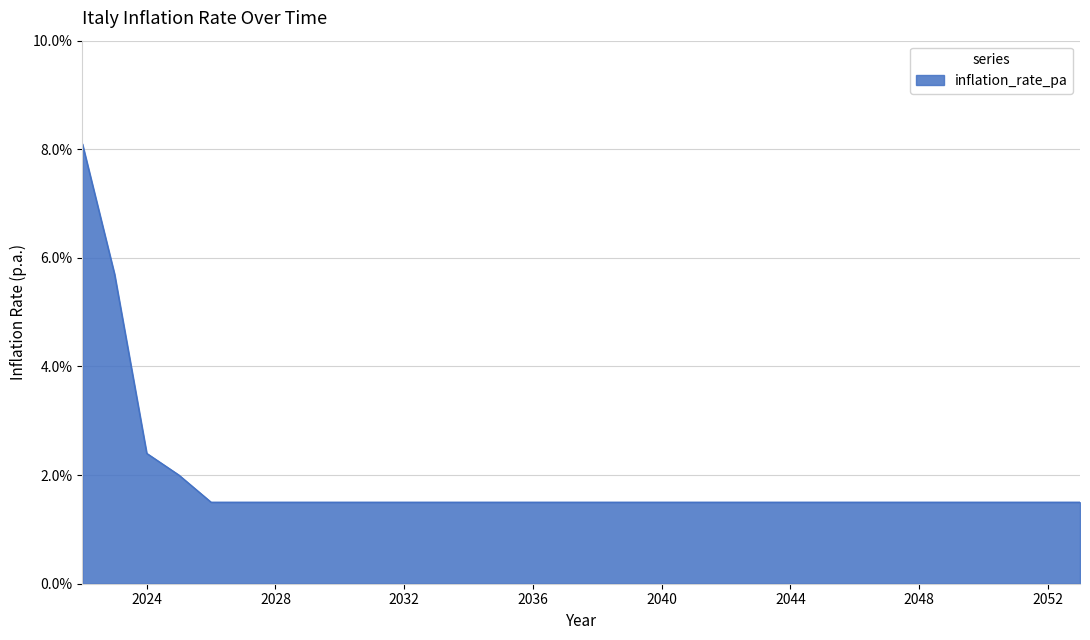

Reading left to right, transcribe all the data shown in this chart.

2022=0.1	2023=0.1	2024=0.0	2025=0.0	2026=0.0	2027=0.0	2028=0.0	2029=0.0	2030=0.0	2031=0.0	2032=0.0	2033=0.0	2034=0.0	2035=0.0	2036=0.0	2037=0.0	2038=0.0	2039=0.0	2040=0.0	2041=0.0	2042=0.0	2043=0.0	2044=0.0	2045=0.0	2046=0.0	2047=0.0	2048=0.0	2049=0.0	2050=0.0	2051=0.0	2052=0.0	2053=0.0